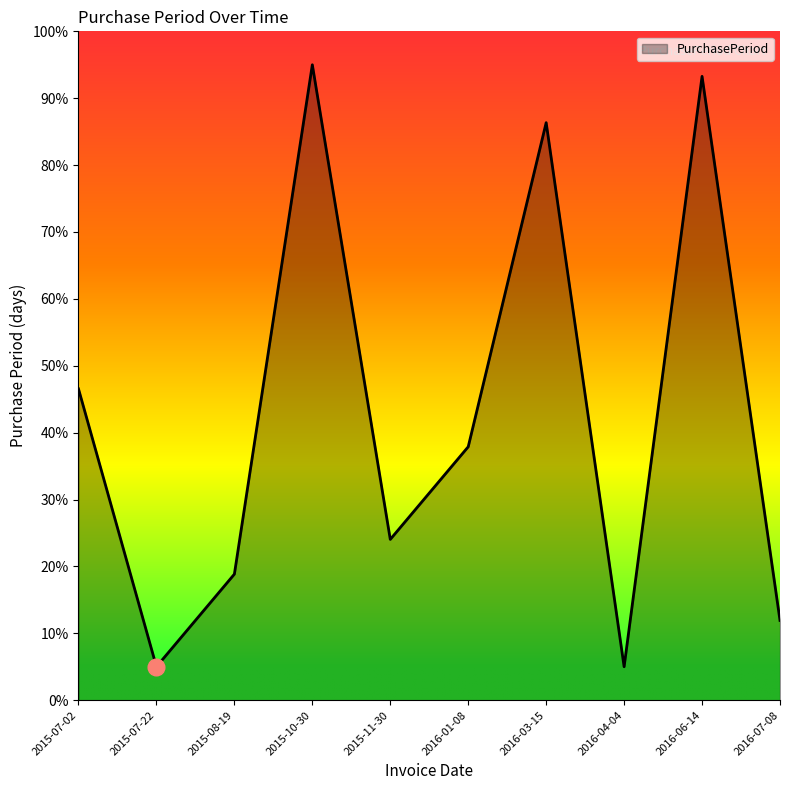

True or false: the data shows 34.8 at 2015-11-30.

False